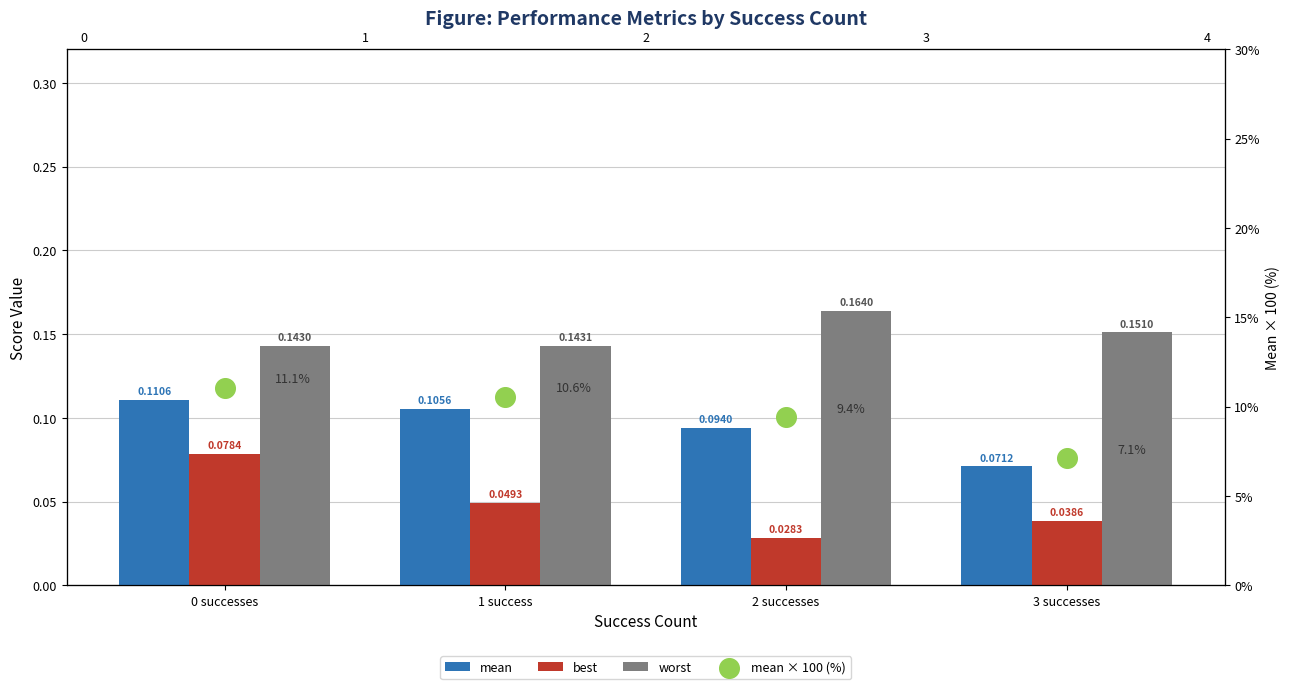

Which series has the largest total across all categories?

mean × 100 (%)